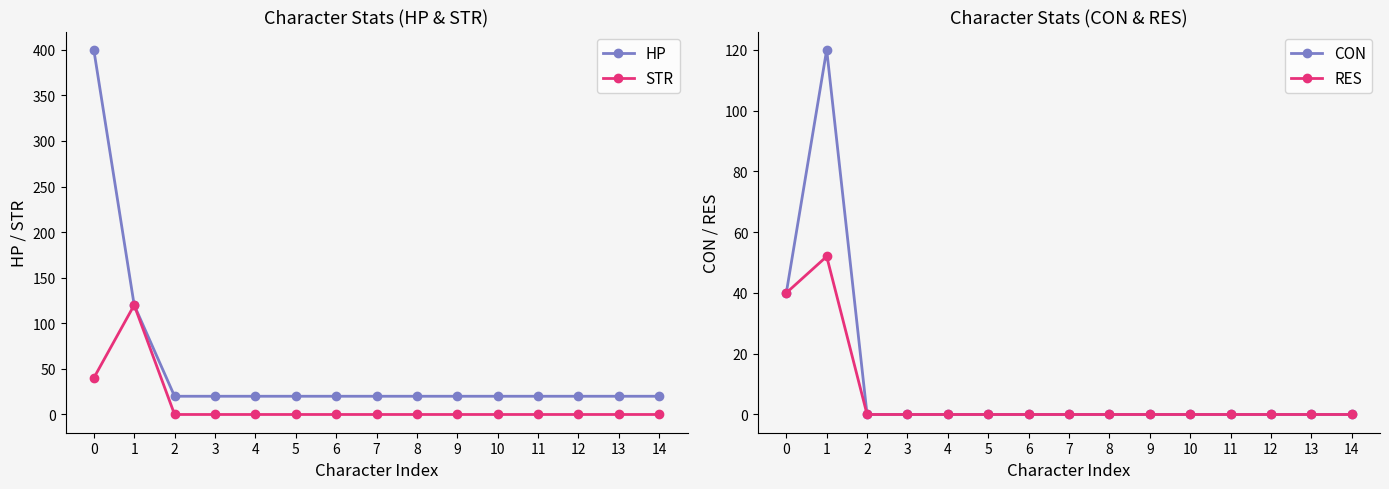

In STR, how many points are higher than both neighbors (excluding endpoints)?

1